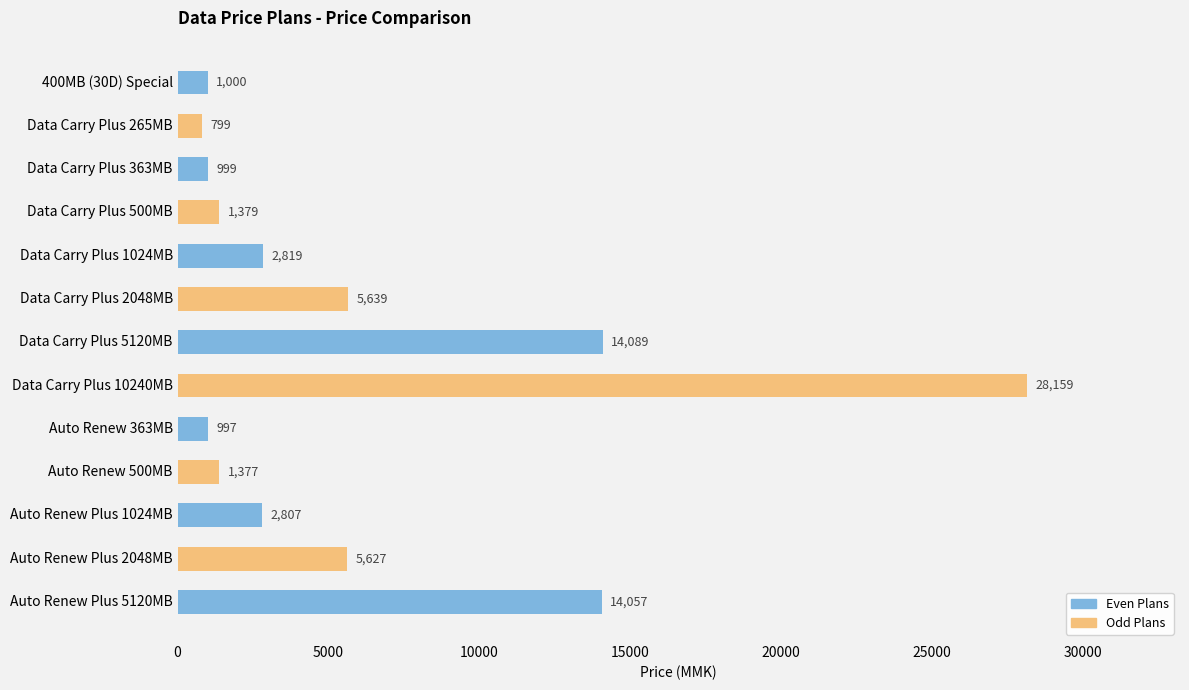

What is the difference between the second highest and minimum values?

13290